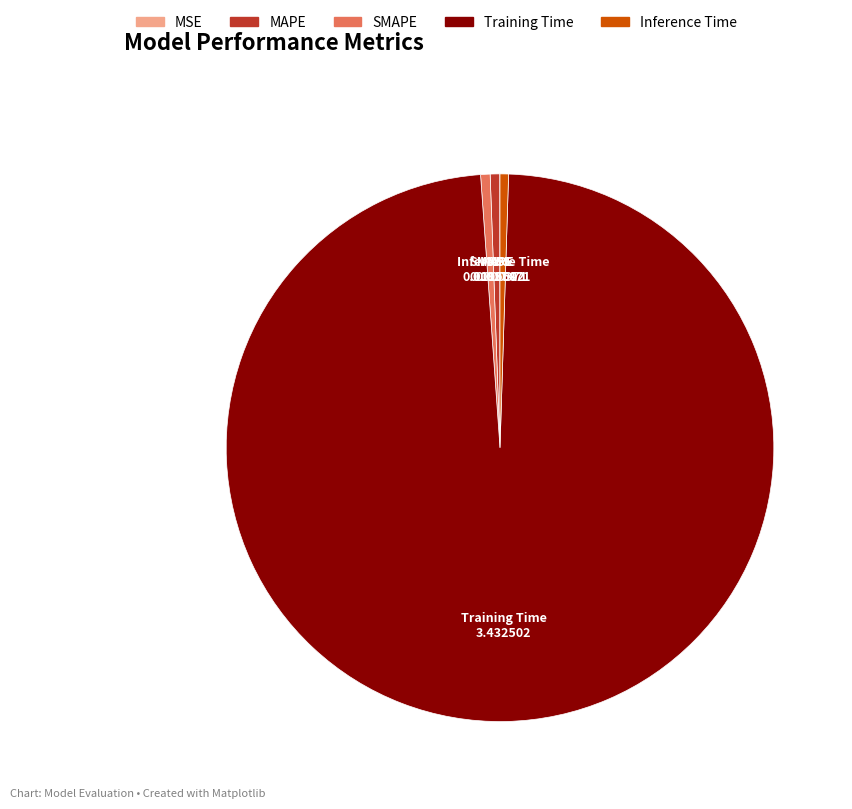

Does any single category account for the majority?

Yes